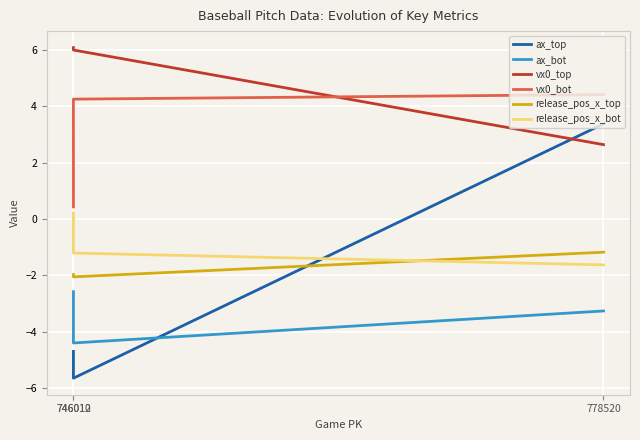

What is the average value of the vx0_bot series?

3.0